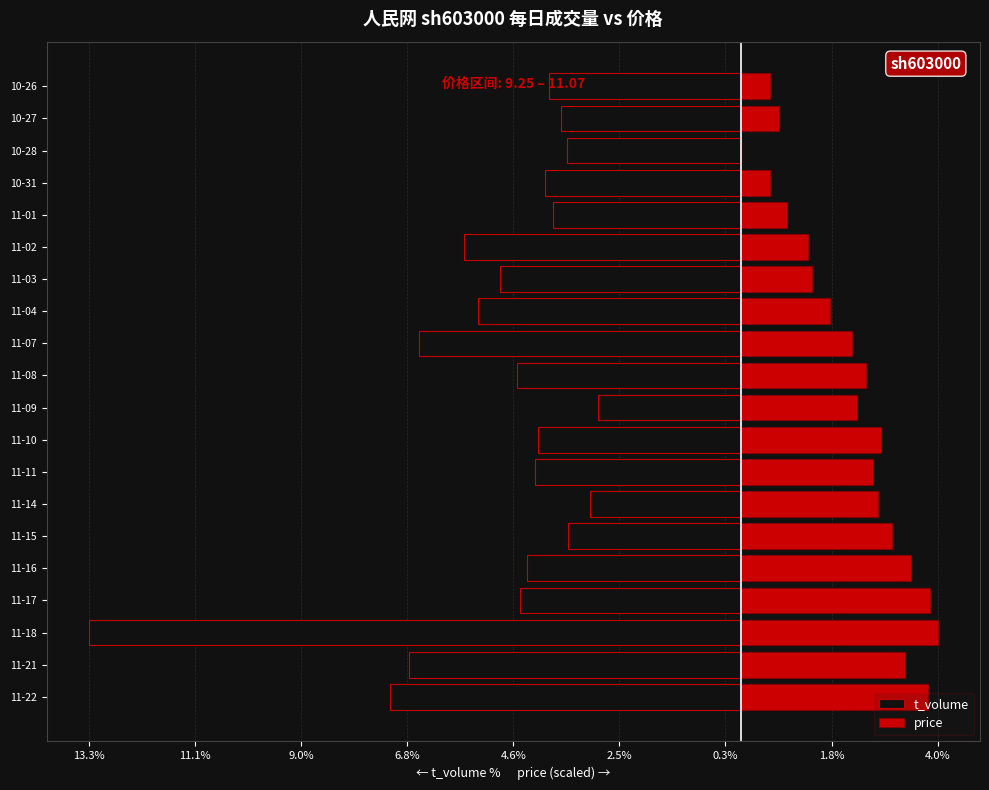

How many distinct data groups are displayed?

2